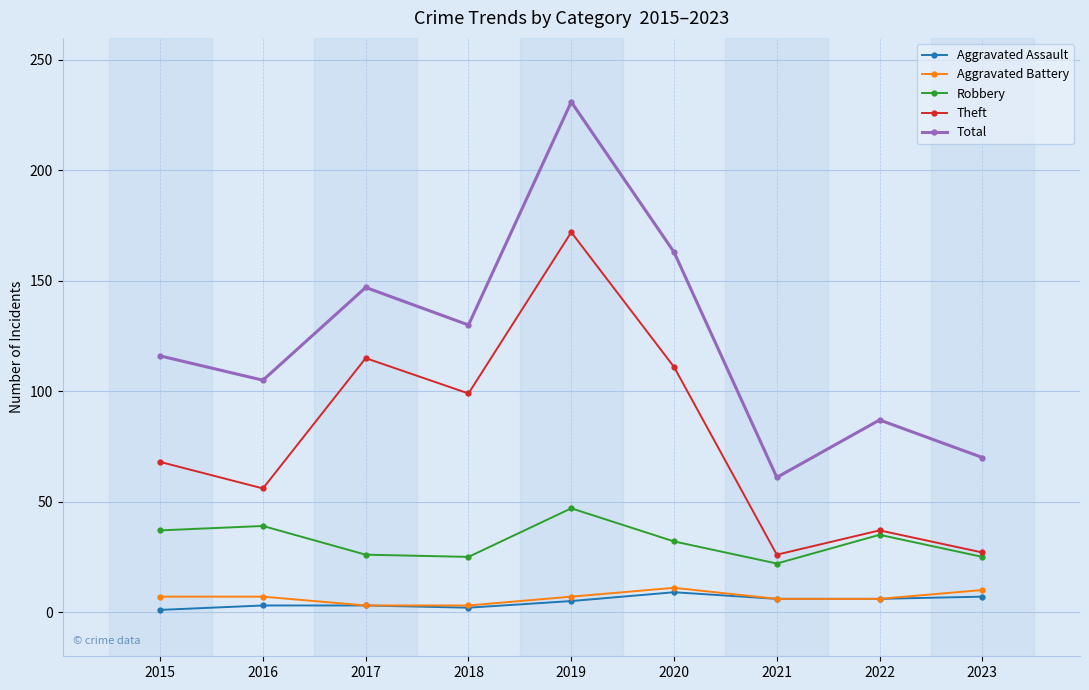

How many distinct data groups are displayed?

5